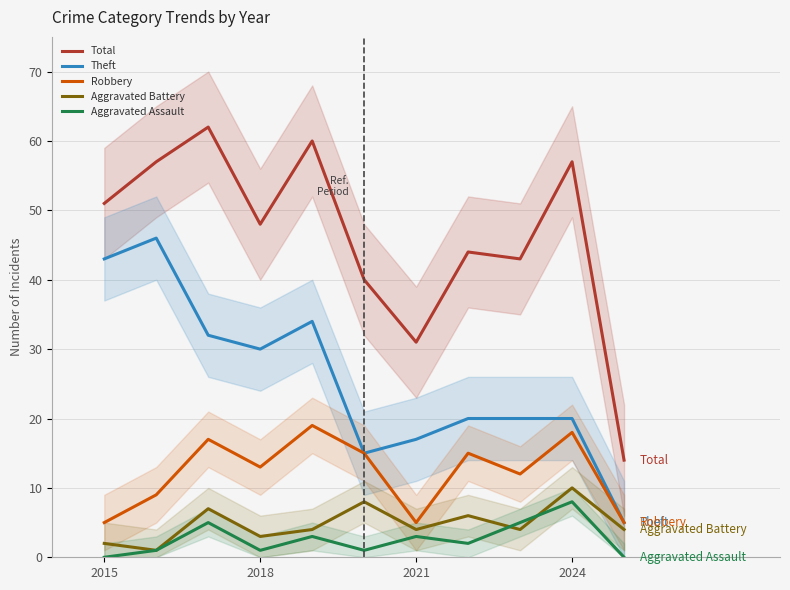

The value of Total at 2015 is 35. True or false?

False